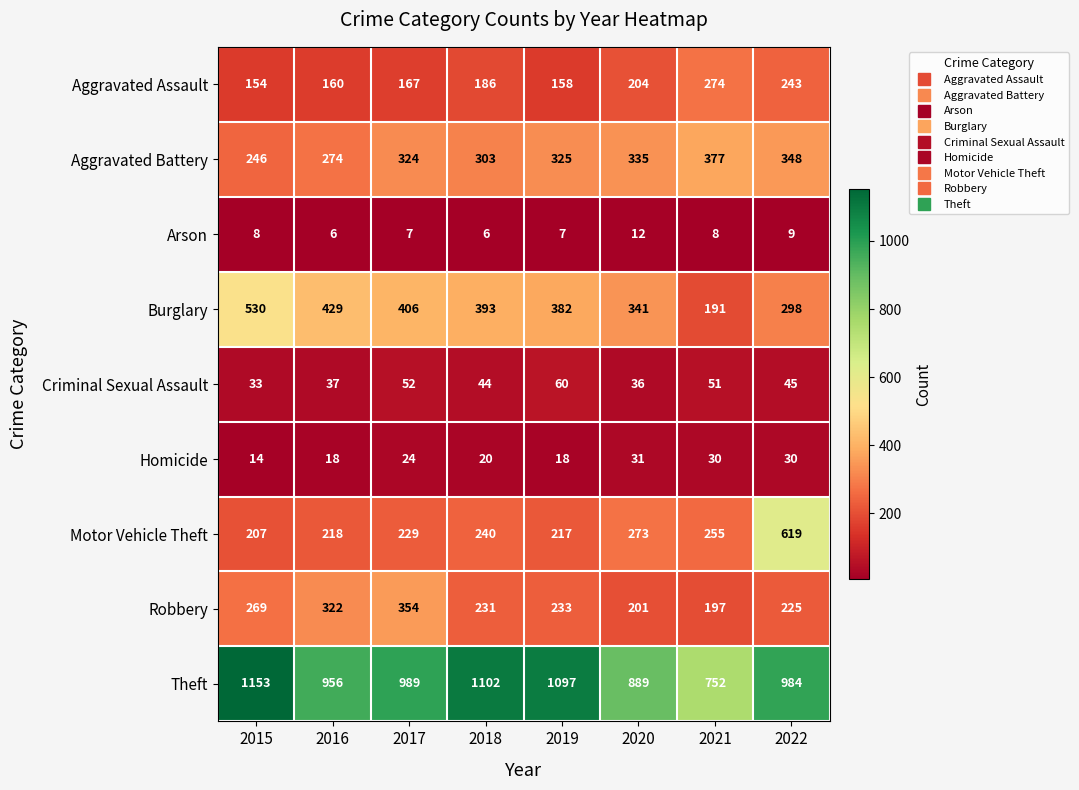

At 2015, list the series in order from smallest to largest.

Arson, Homicide, Criminal Sexual Assault, Aggravated Assault, Motor Vehicle Theft, Aggravated Battery, Robbery, Burglary, Theft